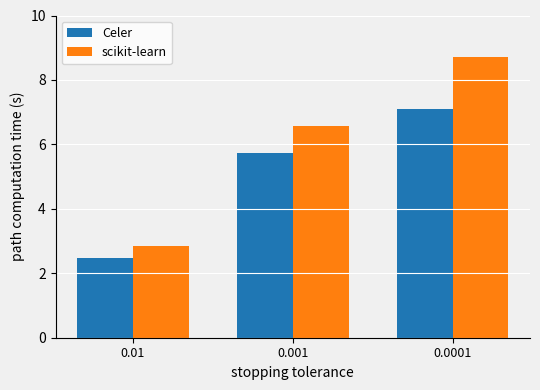

Count the number of categories in the chart.

3